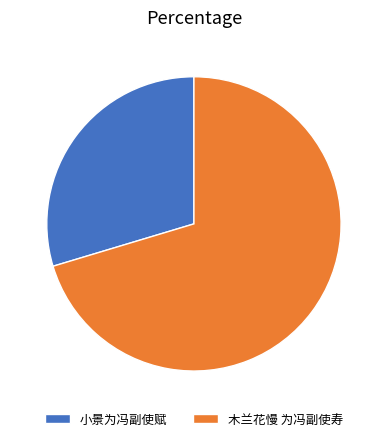

Which slice is the largest?

木兰花慢 为冯副使寿